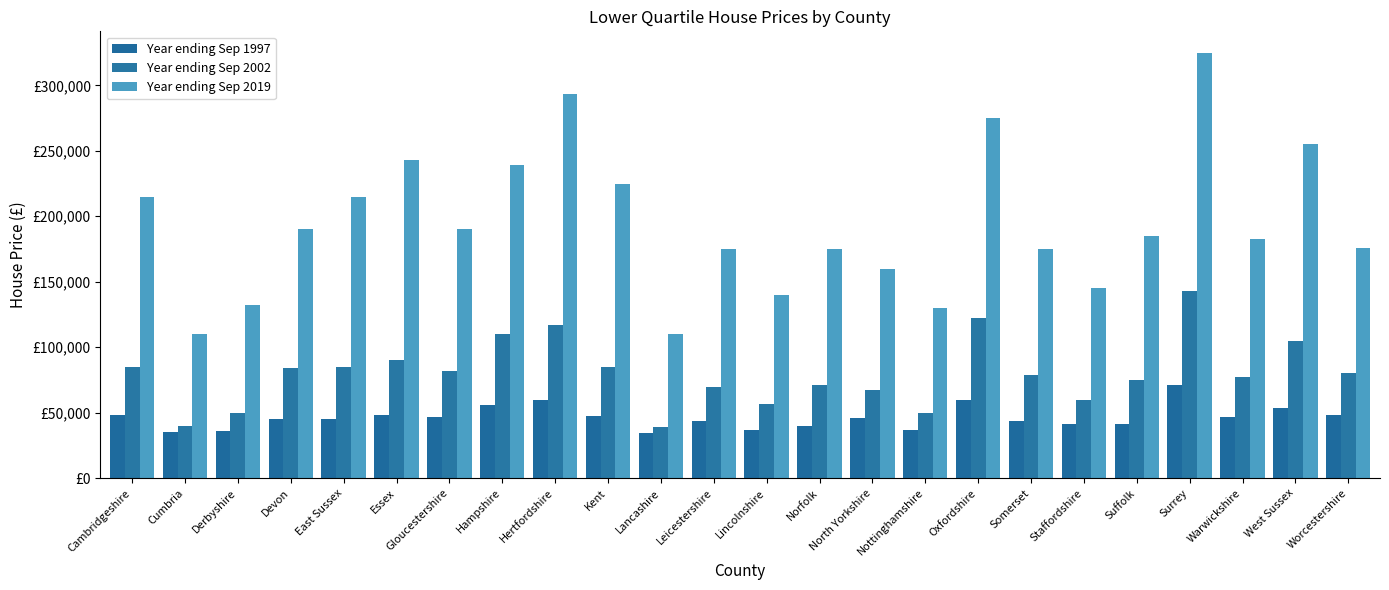

Which category has the highest value across all series?

Surrey